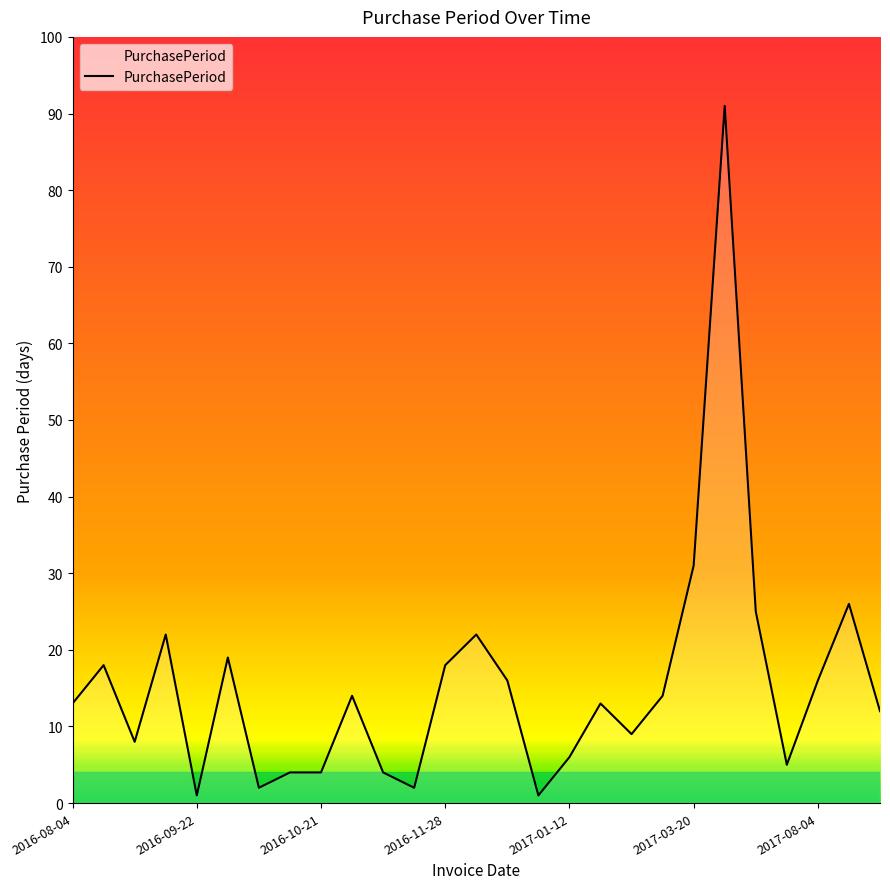

What is the minimum value shown in the chart?

1